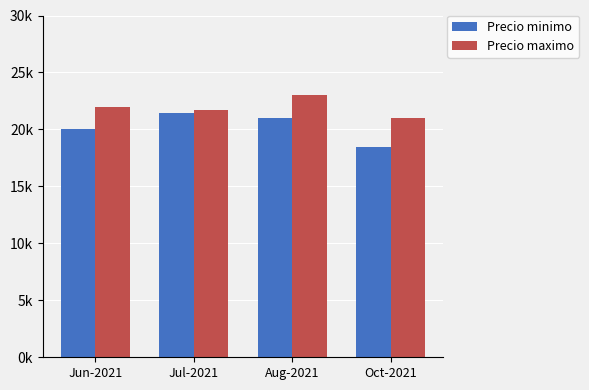

What are all the series names shown in the legend?

Precio minimo, Precio maximo